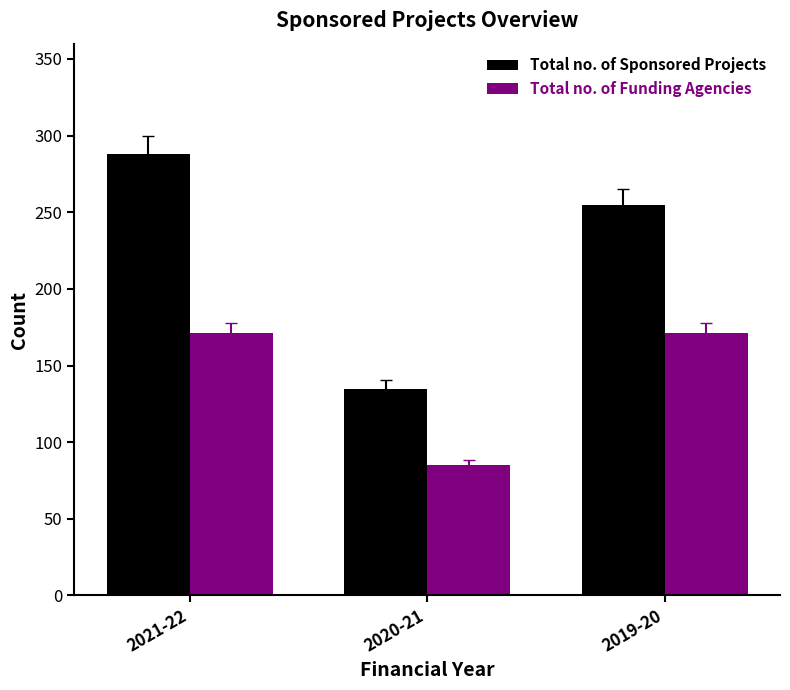

The value of Total no. of Funding Agencies at 2019-20 is 56. True or false?

False